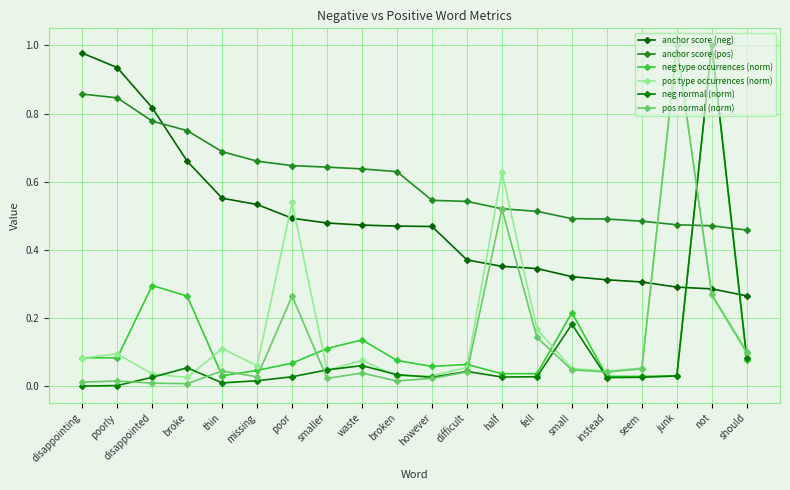

Rank the series at thin from lowest to highest value.

neg normal (norm), neg type occurrences (norm), pos normal (norm), pos type occurrences (norm), anchor score (neg), anchor score (pos)